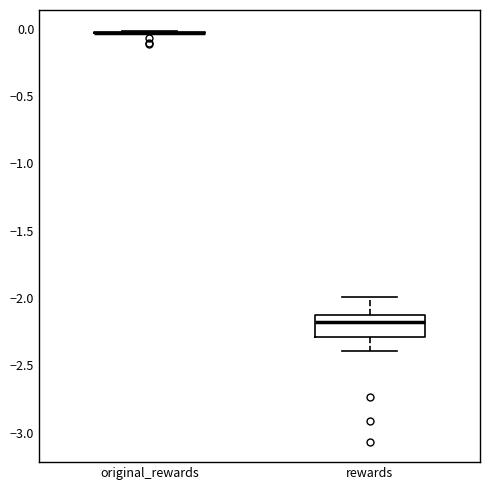

Reading left to right, transcribe this box plot: for each box, give where its median line is, the range the box spans, and where its two whiskers end, as read against the y-axis. The values are not printed on the chart, so give them approximately, as read against the axis.

original_rewards: box collapsed to a line at -0.05, whiskers -0.05 to 0.00
rewards: median -2.20, box -2.30 to -2.15, whiskers -2.40 to -2.00